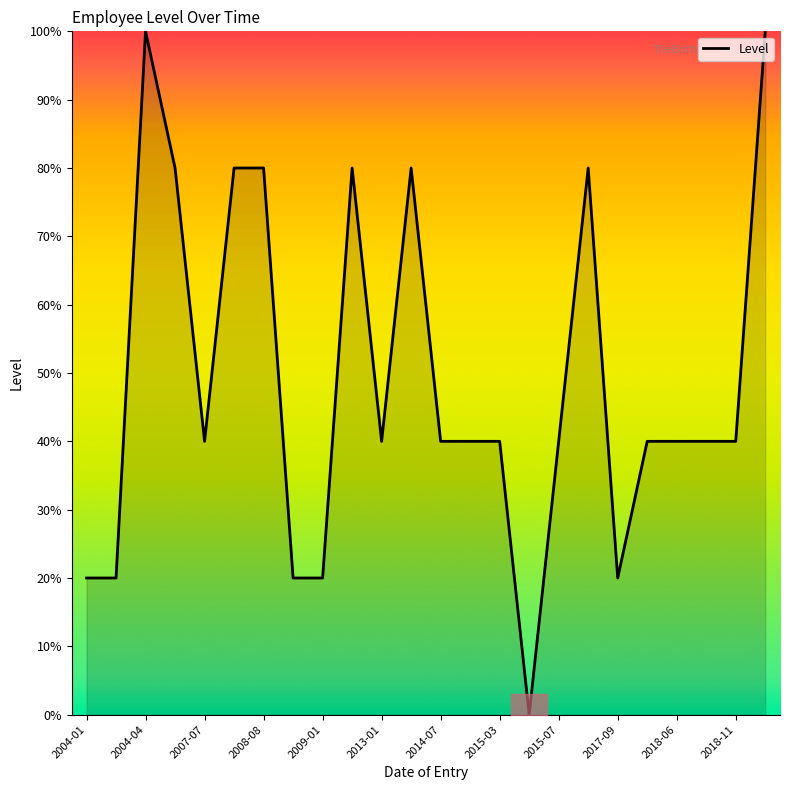

What is the difference between the maximum and minimum values?

100